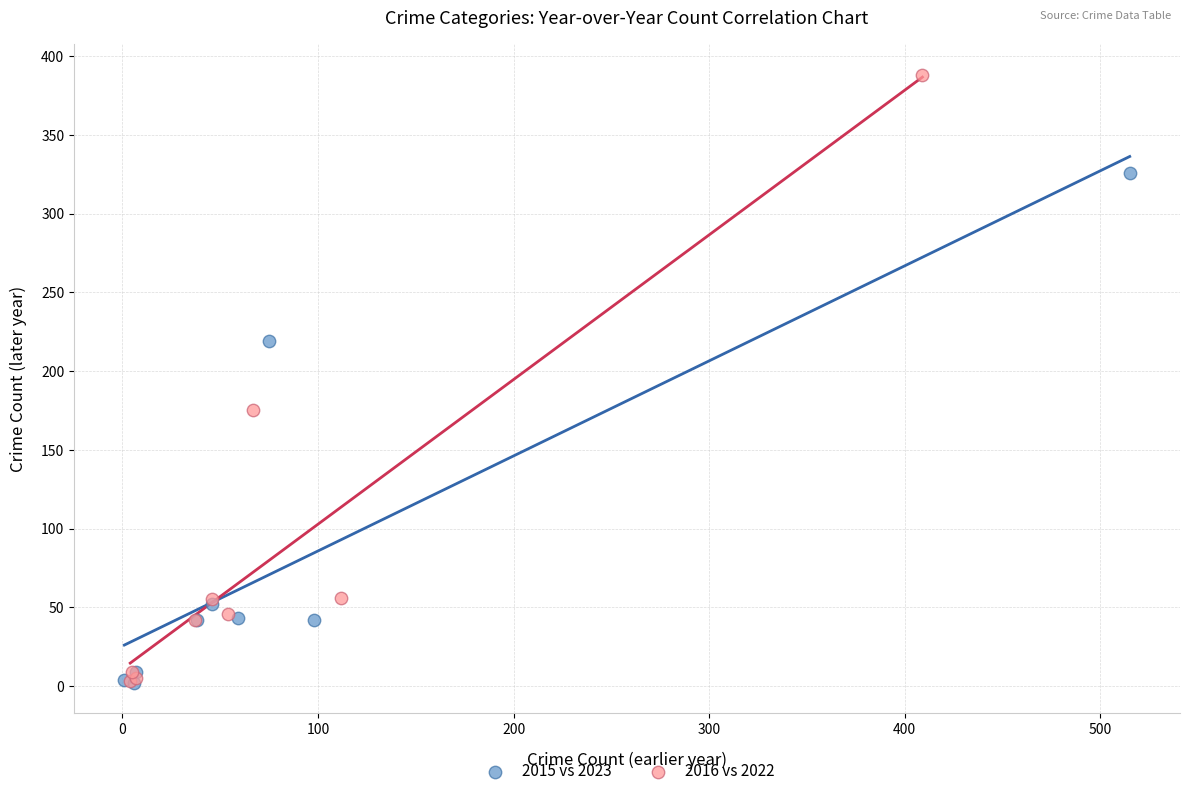

Which series has the widest spread of Y values?

2016 vs 2022